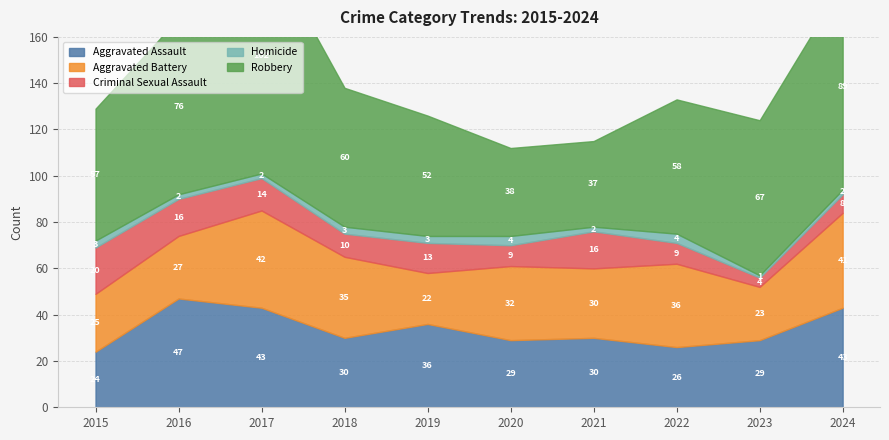

Is the value of Aggravated Battery at 2024 greater than the value of Aggravated Assault at 2015?

Yes